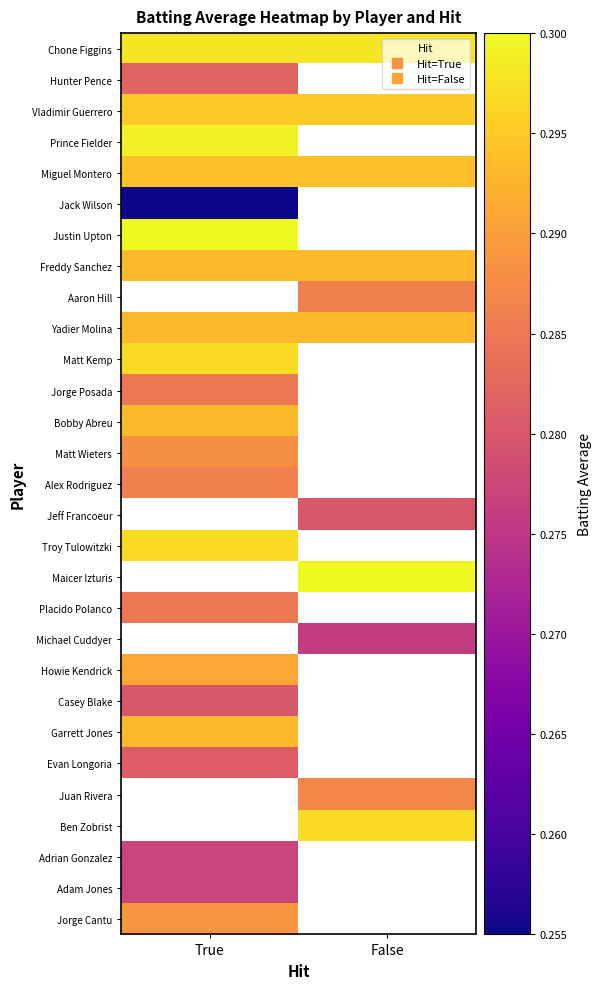

What is the sum of all Yadier Molina values?

0.6